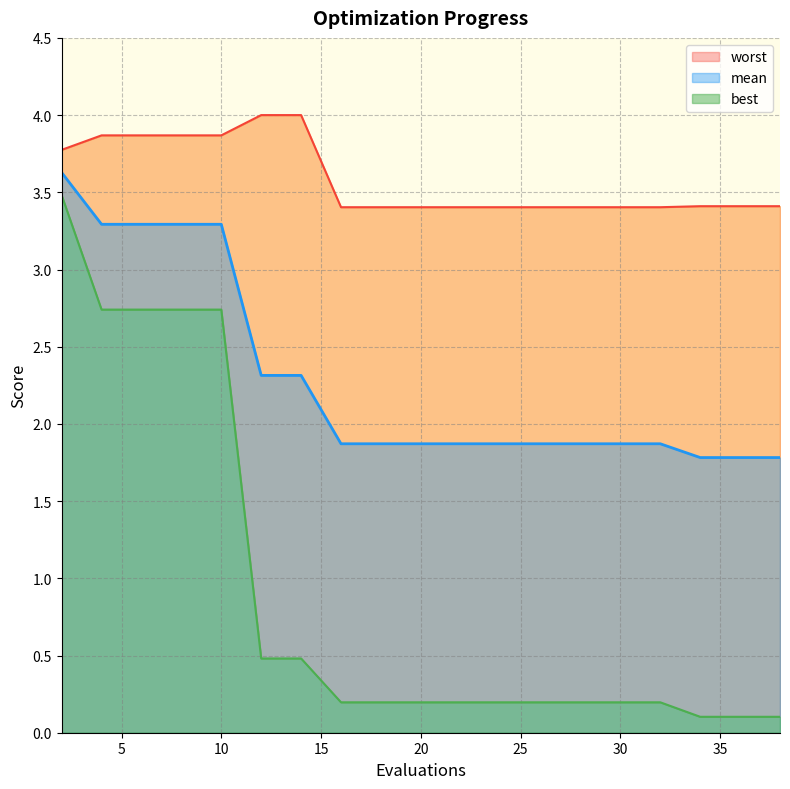

Count the number of categories in the chart.

20